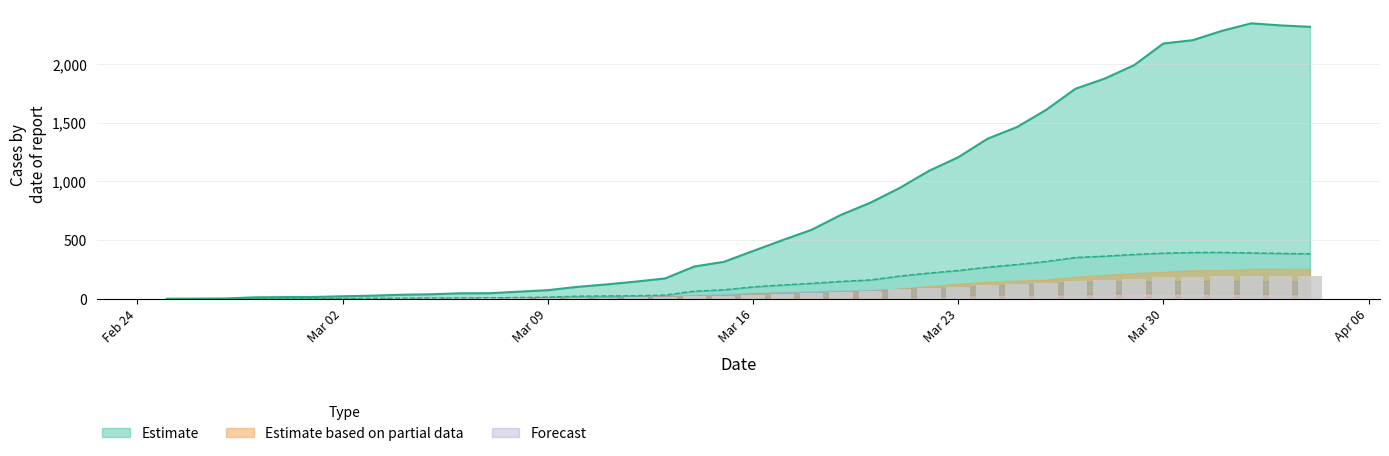

What is the greatest value displayed?

2348.0